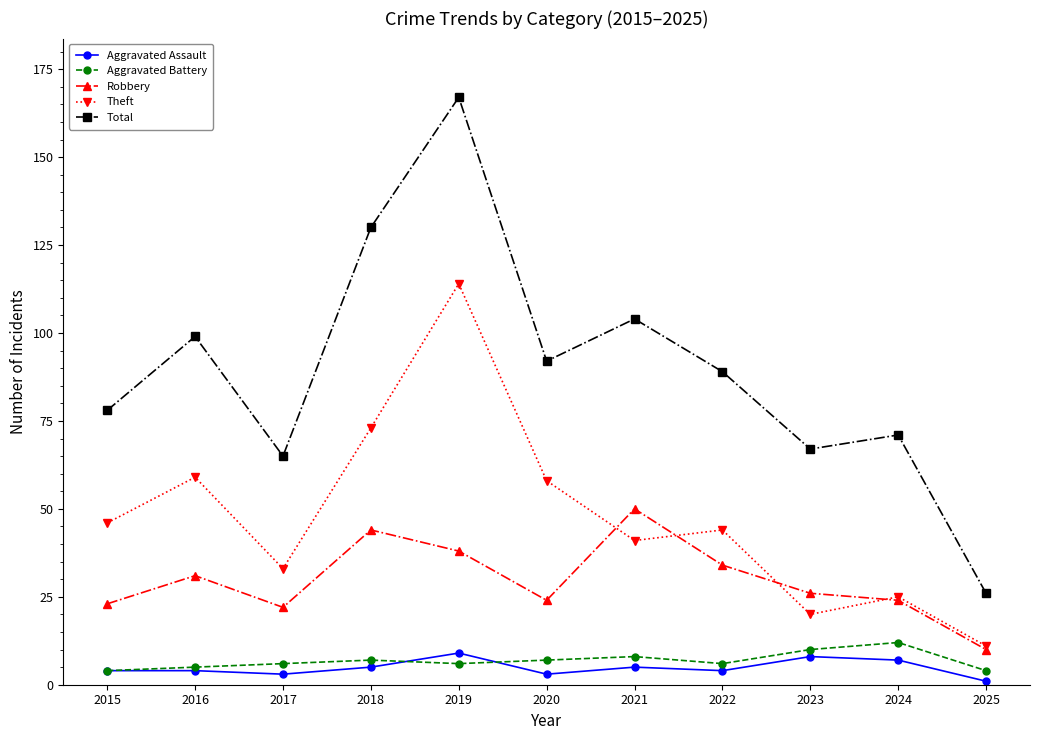

Count the Aggravated Assault values in the range 3 to 7.

8